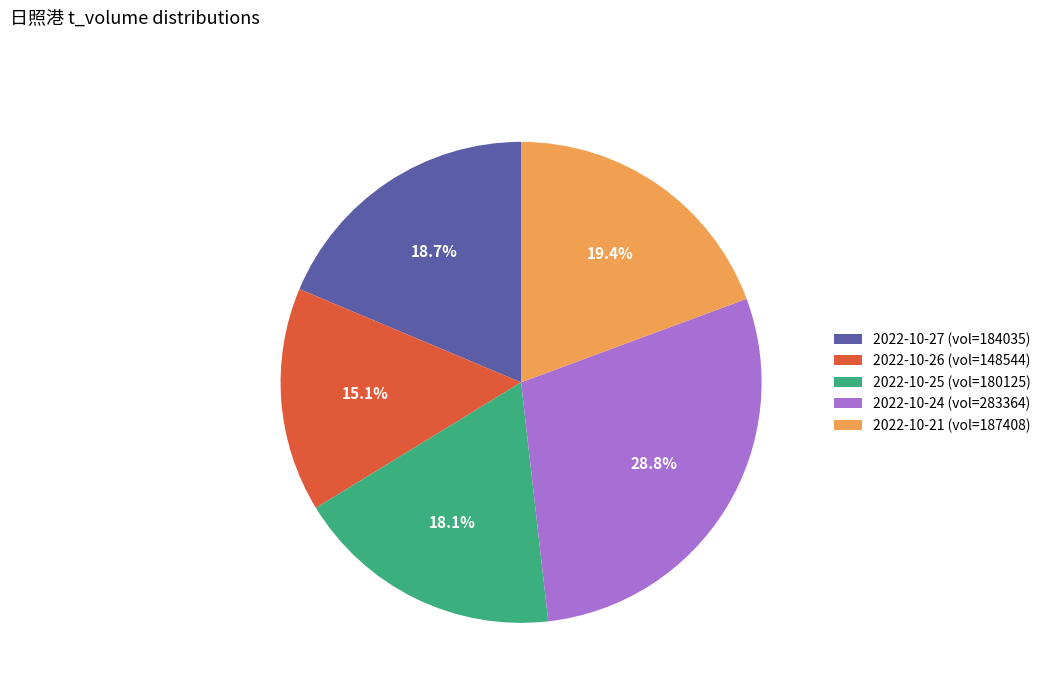

Which slice is the largest?

2022-10-24 (vol=283364)